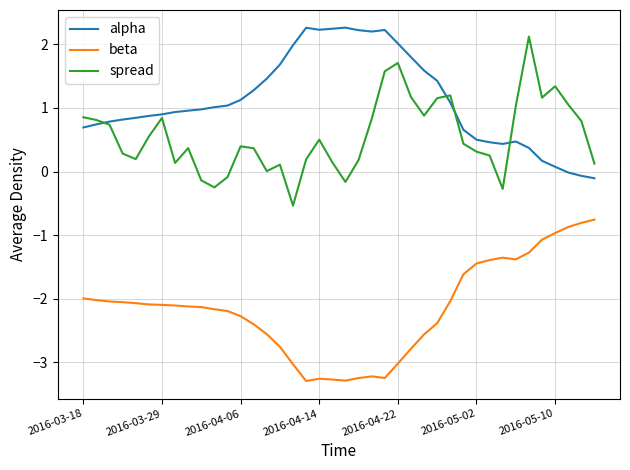

True or false: alpha and beta cross at least once.

False